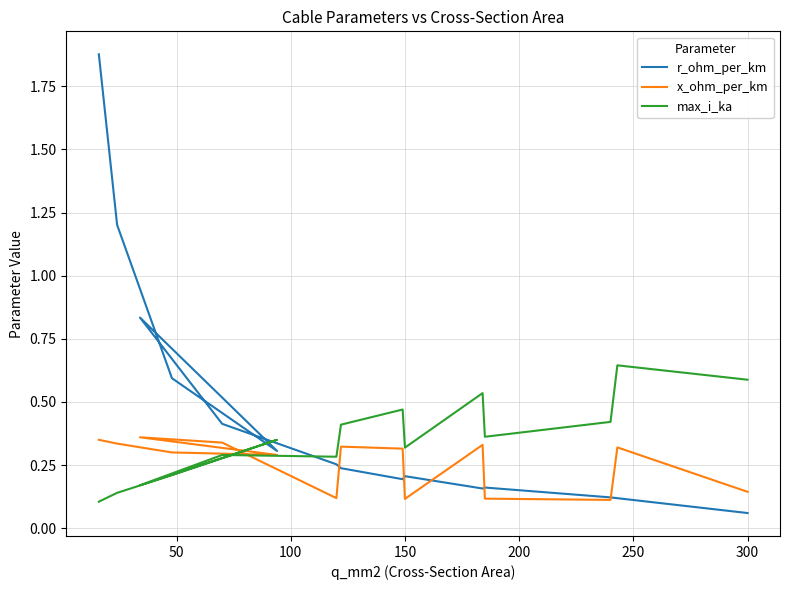

Rank the series by their average value, from lowest to highest.

x_ohm_per_km, max_i_ka, r_ohm_per_km